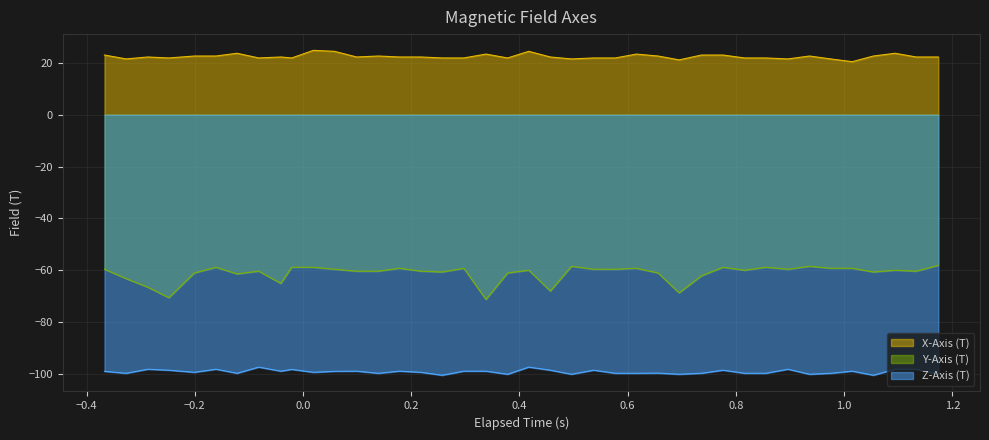

What is the minimum value for X-Axis (T)?

20.5